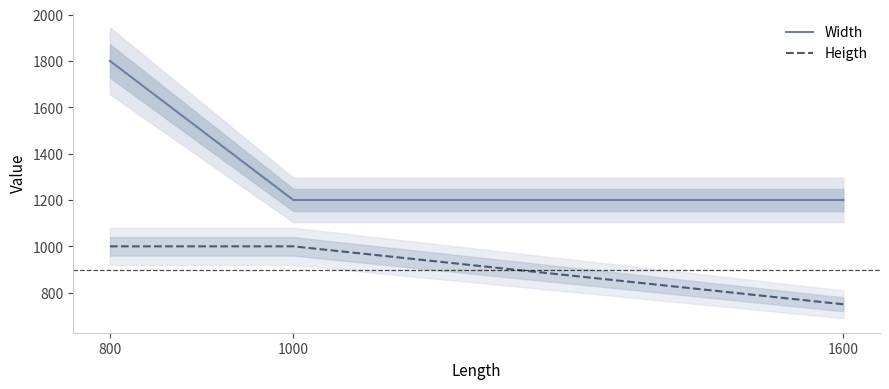

True or false: Heigth has a value of 1000 at 1000.

True